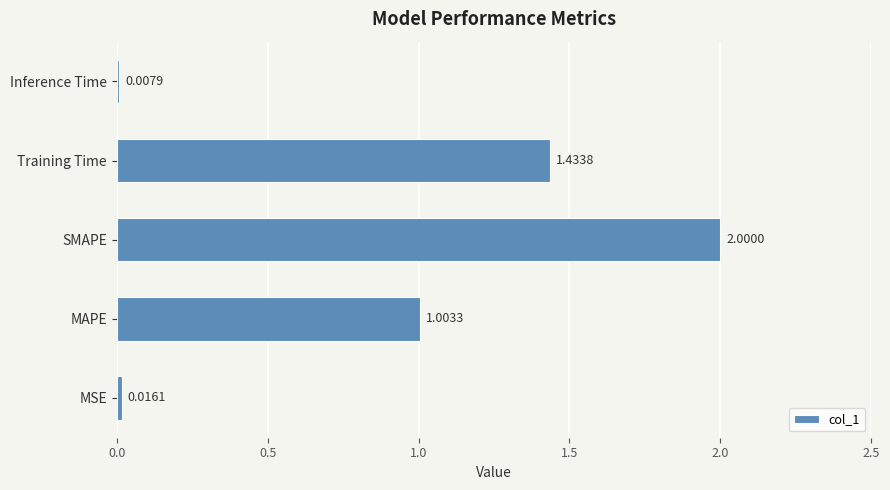

Approximately how many times larger is the value at MAPE compared to Training Time?

0.7